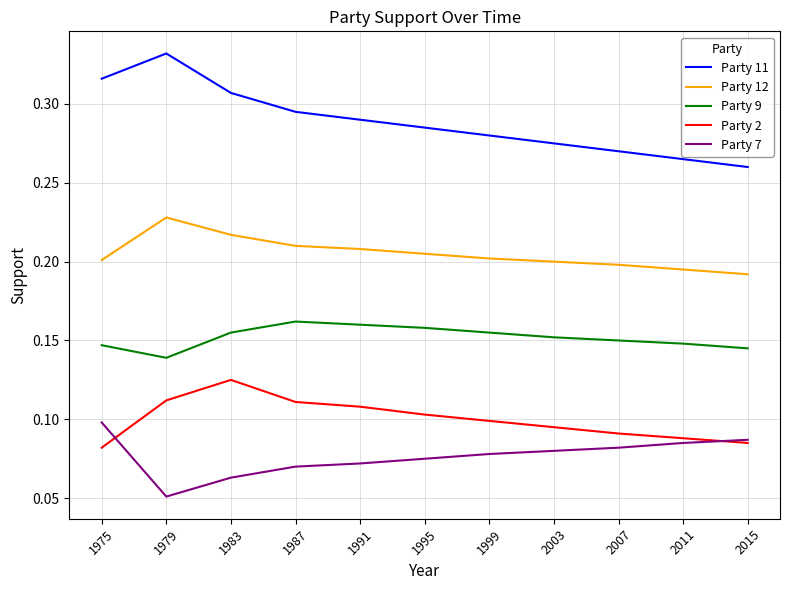

Is it true that Party 7 equals 0.2 at 1975?

False